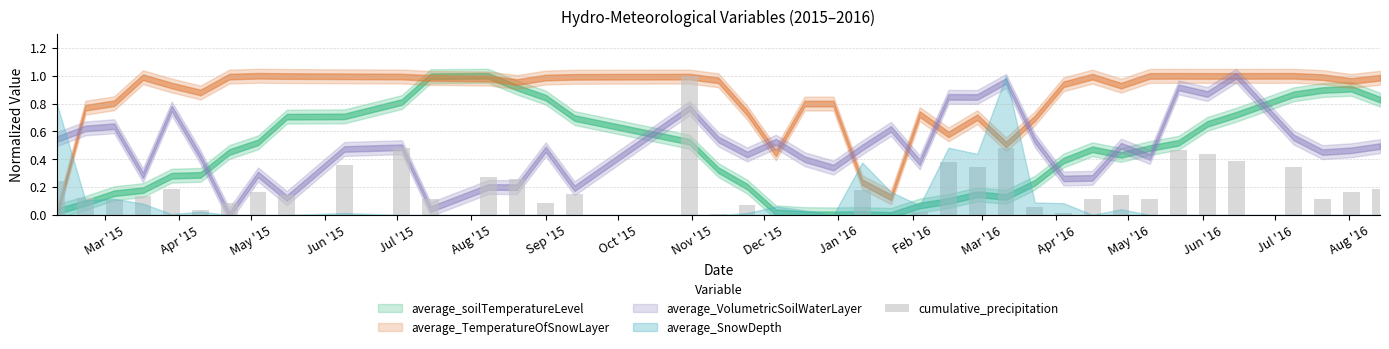

What is the maximum value shown in the chart?

1.0